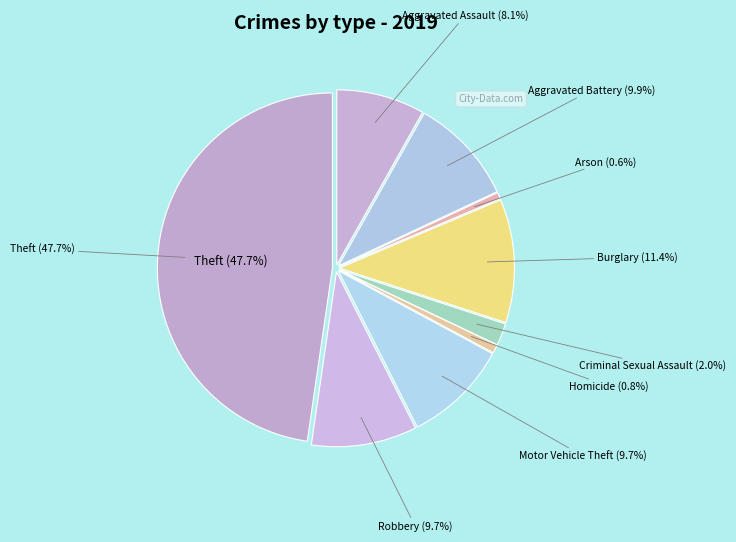

Does any single category account for the majority?

No